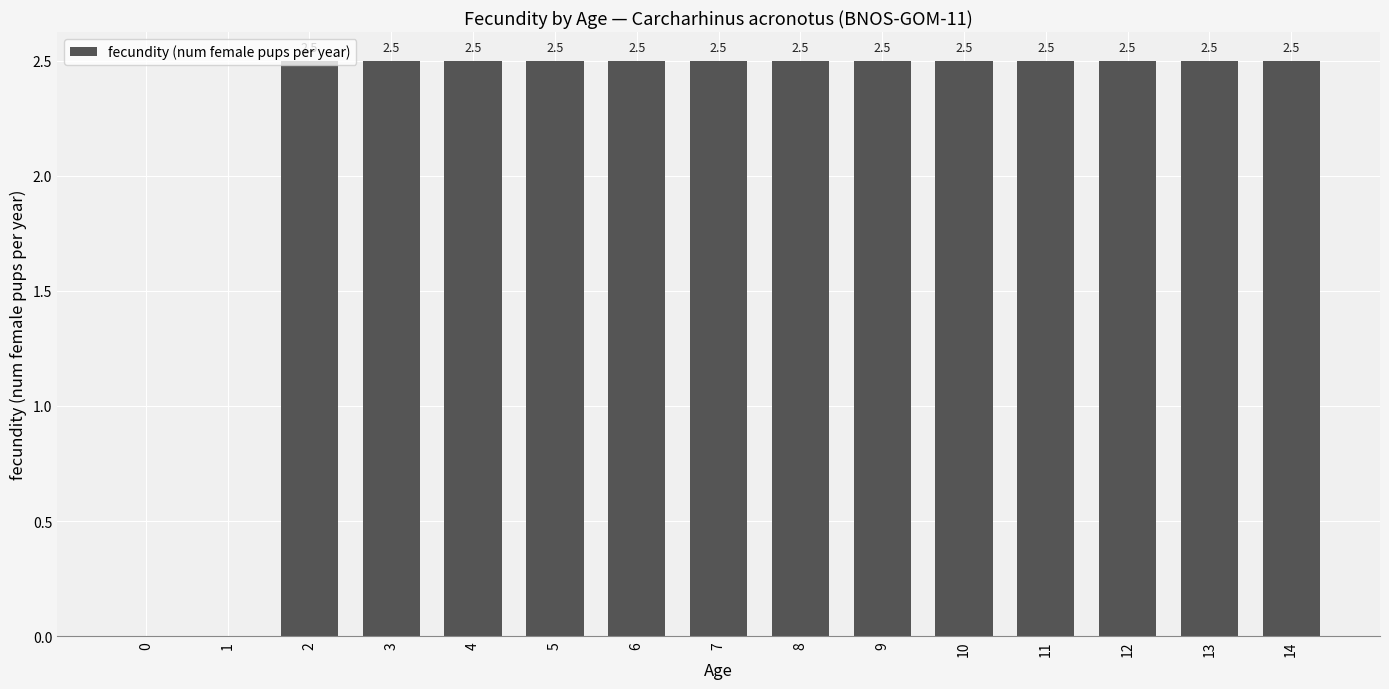

What is the average value?

2.2